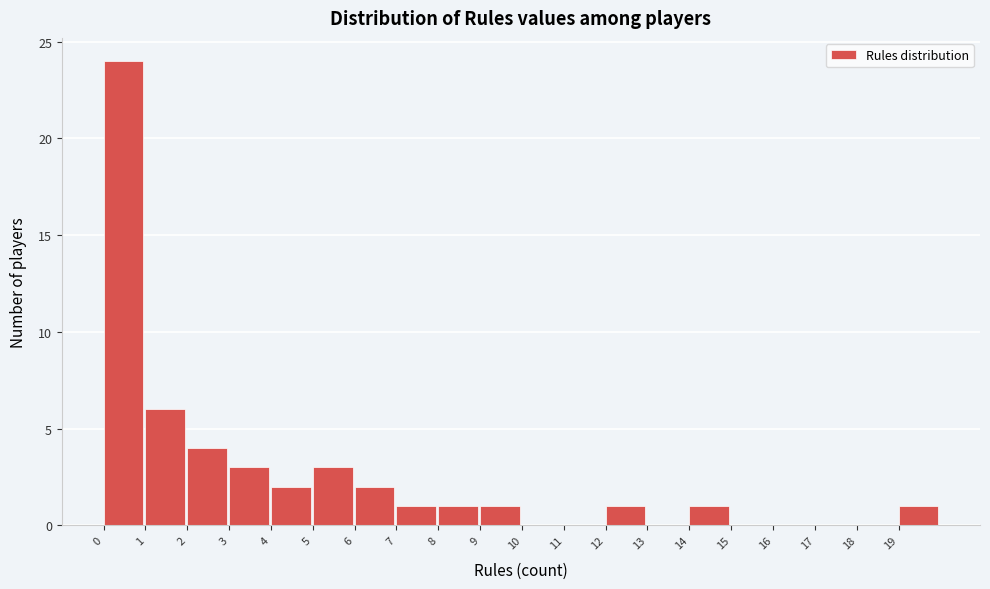

Reading left to right, transcribe this chart: for each bar, give the range it covers on the x-axis and its height. The values are not printed on the chart, so give them approximately, as read against the axis.

0 to 1: 24
1 to 2: 6
2 to 3: 4
3 to 4: 3
4 to 5: 2
5 to 6: 3
6 to 7: 2
7 to 8: 1
8 to 9: 1
9 to 10: 1
10 to 11: 0
11 to 12: 0
12 to 13: 1
13 to 14: 0
14 to 15: 1
15 to 16: 0
16 to 17: 0
17 to 18: 0
18 to 19: 0
19 to 20: 1